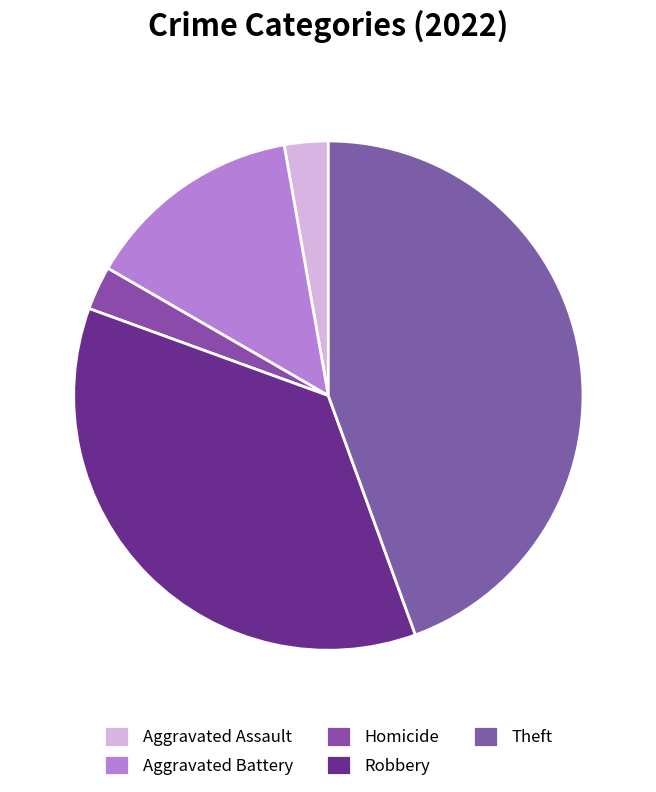

Approximately how many times larger is the value at Aggravated Assault compared to Homicide?

1.0